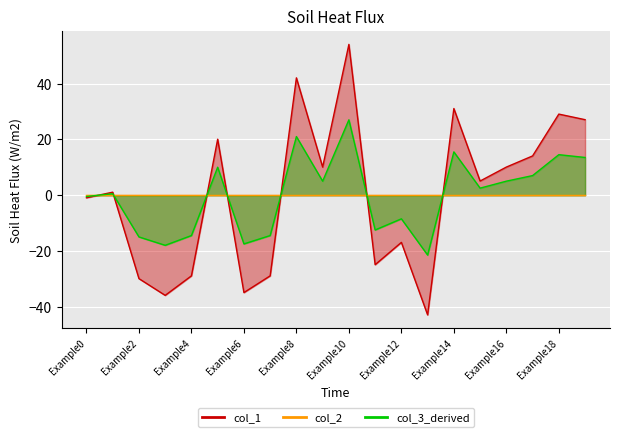

Does the chart display data point markers on the line(s)?

No